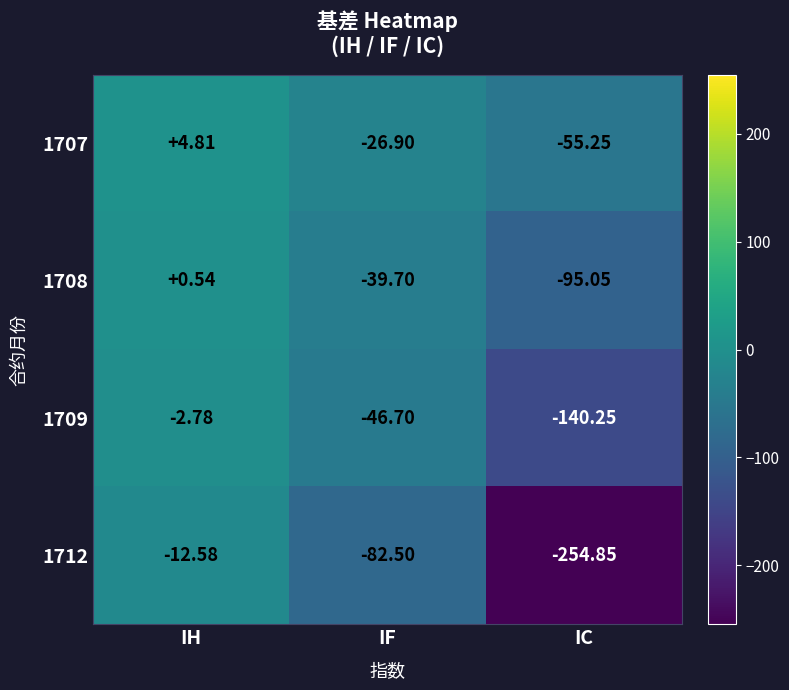

Which category has the lowest value in the 1708 series?

IC